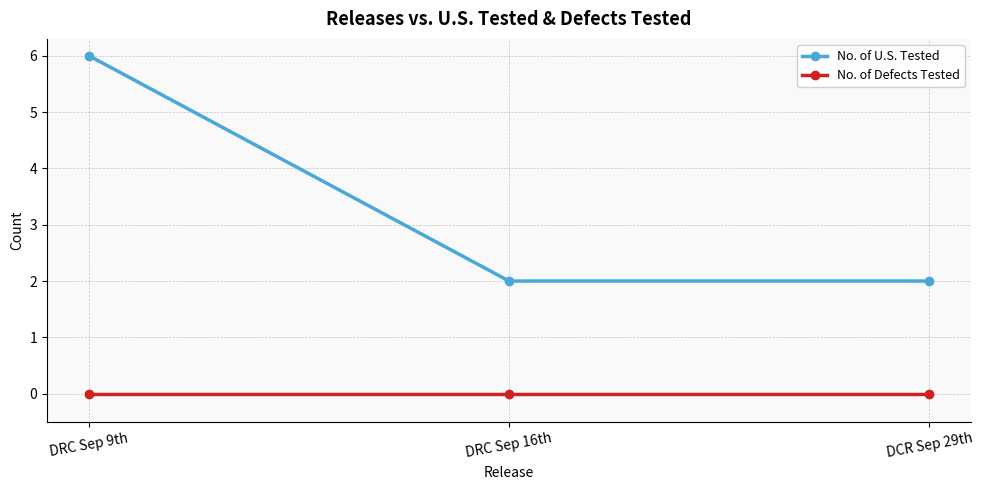

What is the total value across all series at DRC Sep 9th?

6